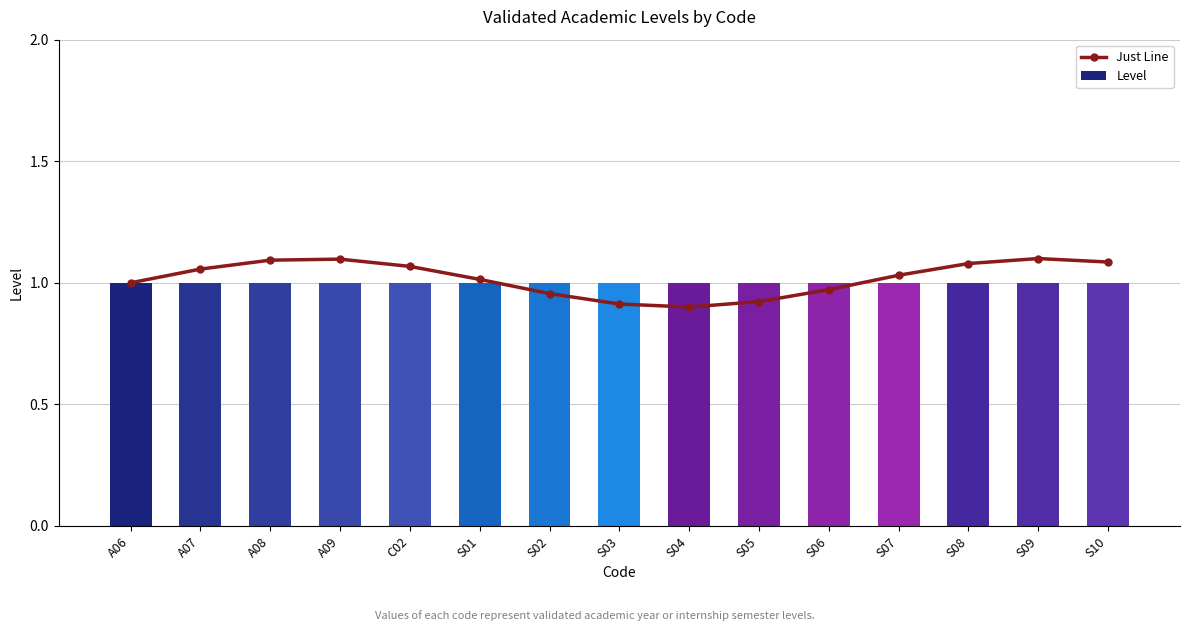

What is the label of the 6th bar from the right?

S05